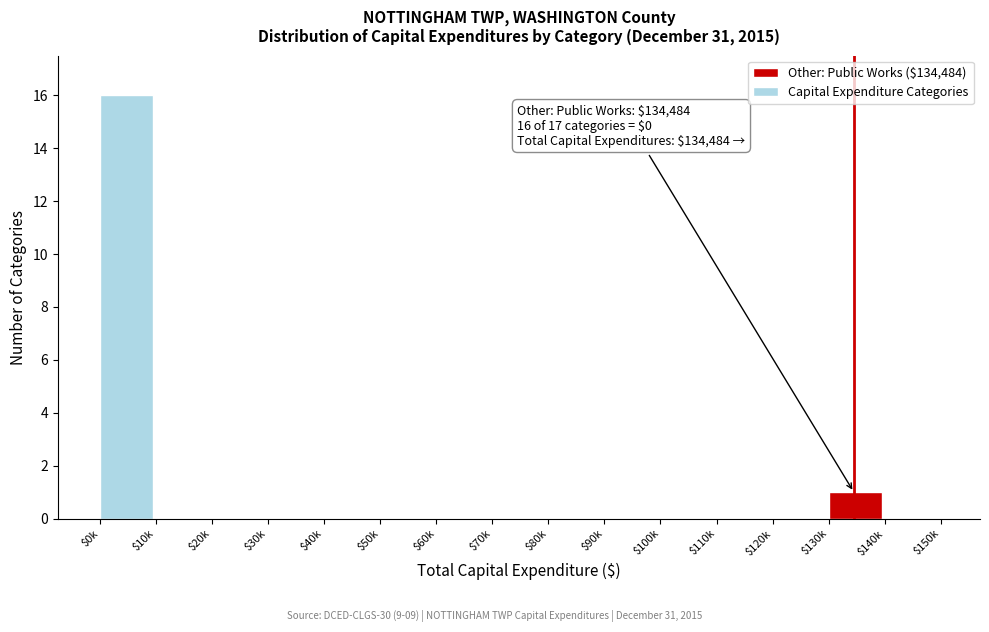

At which label is the value closest to 8?

$130k